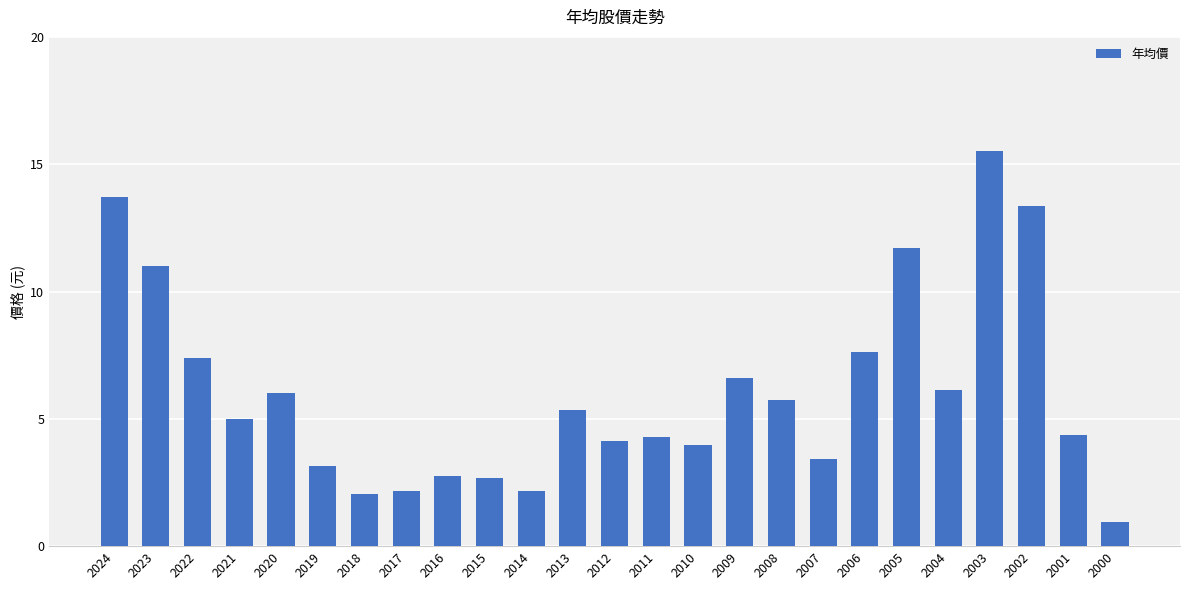

What is the minimum value shown in the chart?

1.0